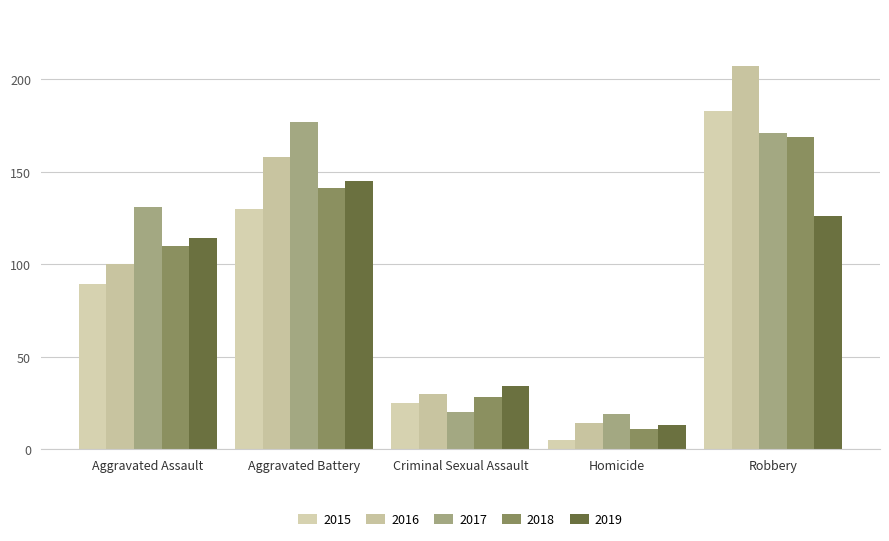

Which series has the widest spread of values?

2016